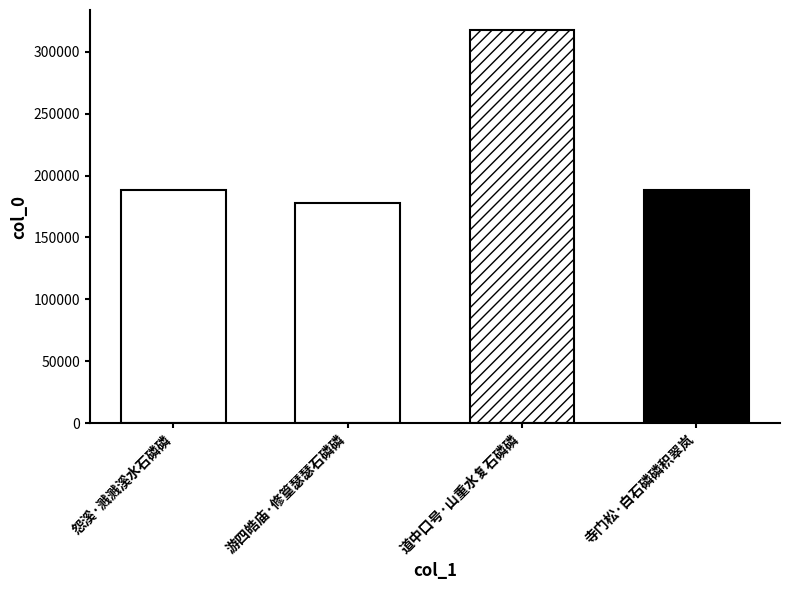

The value at 怨溪·溅溅溪水石磷磷 is 110009. True or false?

False